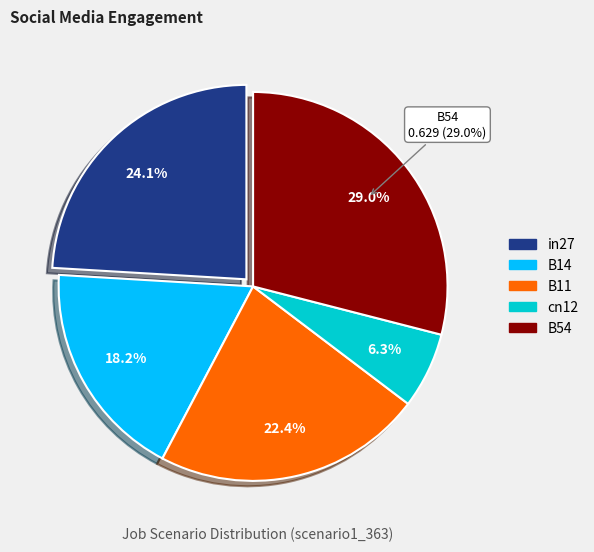

To the nearest percent, what is the combined percentage of in27 and B14?

42%